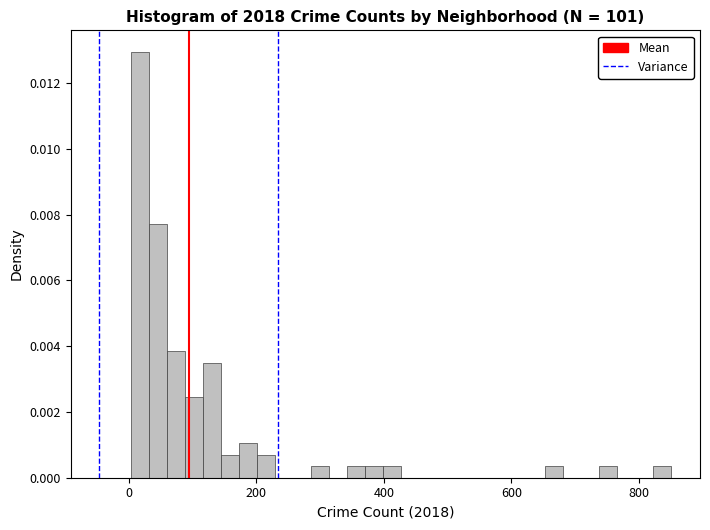

Around what value on the x-axis is the tallest bar? Give the approximate position of its centre, as read against the axis.

20